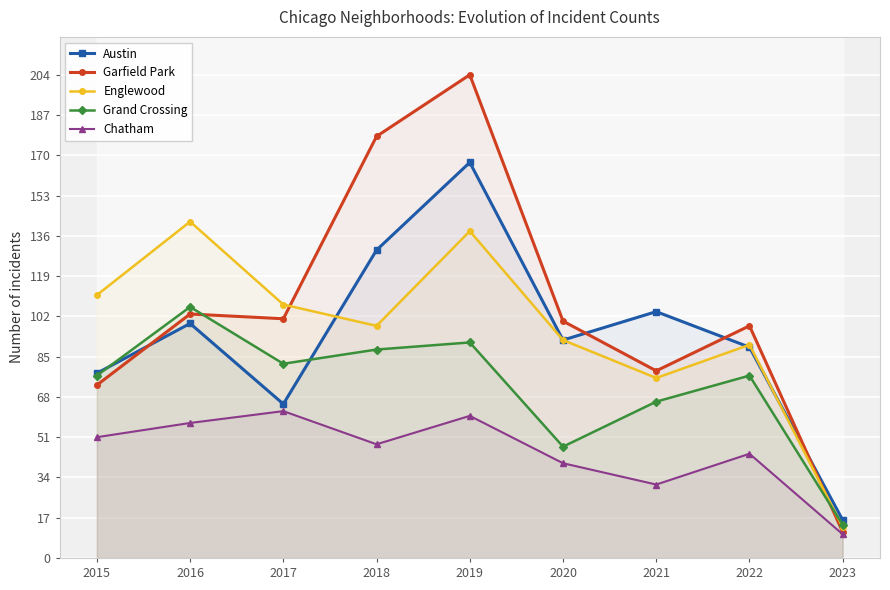

Where is Englewood nearest to the value 77?

2021